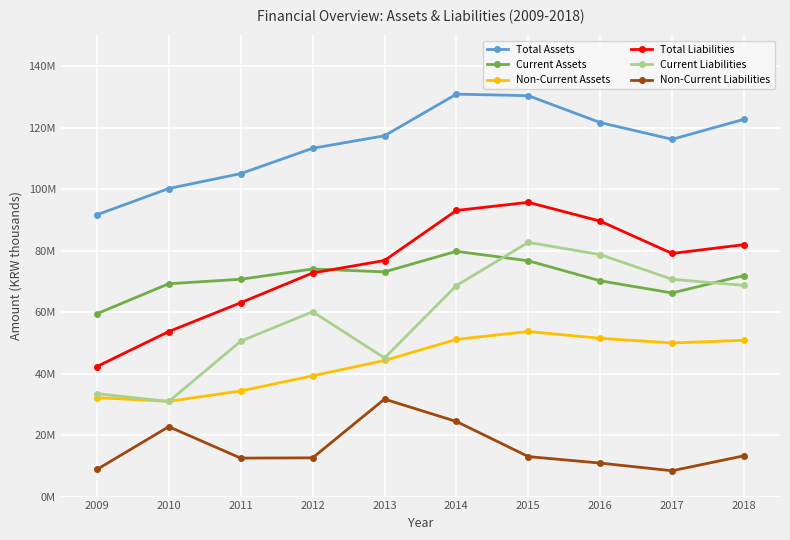

What is the value of the Total Liabilities point at the 2nd from the left?

53675987